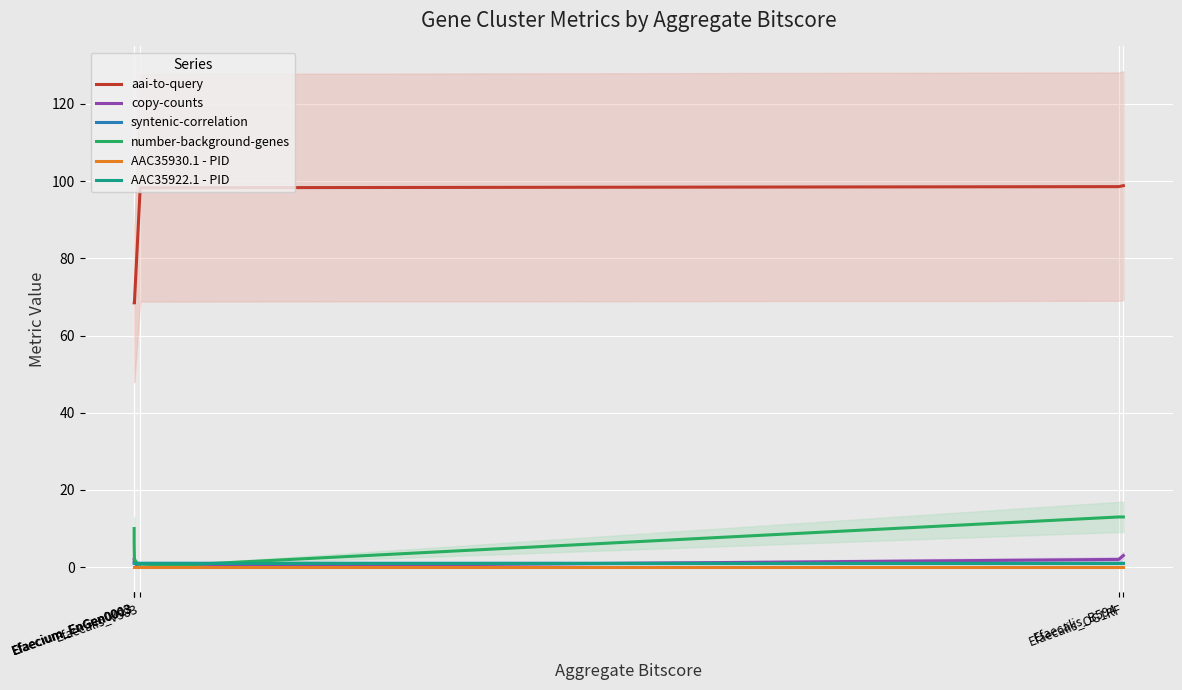

What is the label of the 4th point from the left?

Efaecalis_V583